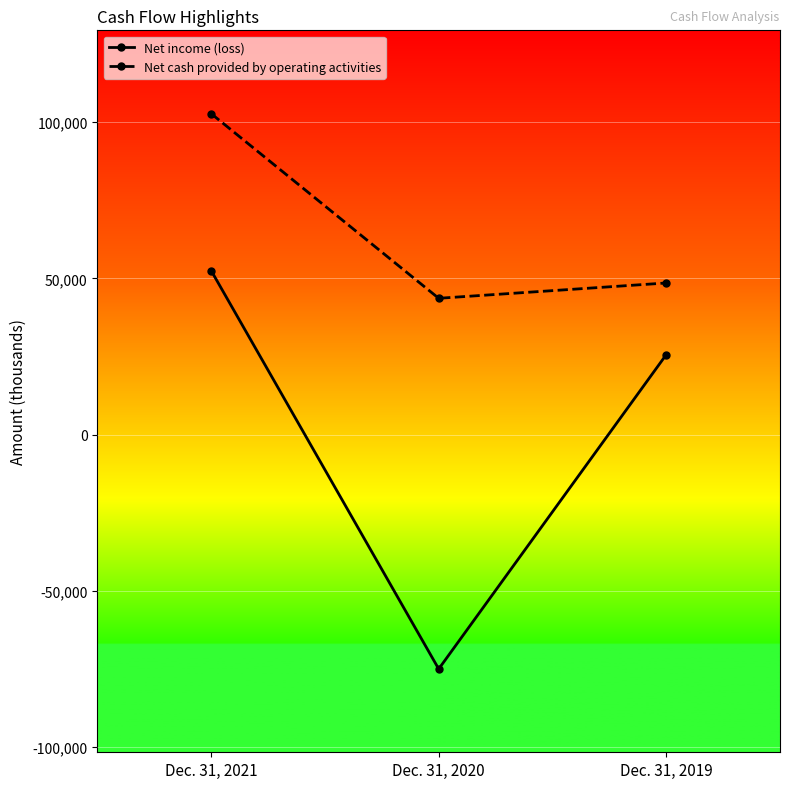

What is the difference between the maximum and minimum values in the Net cash provided by operating activities series?

59077